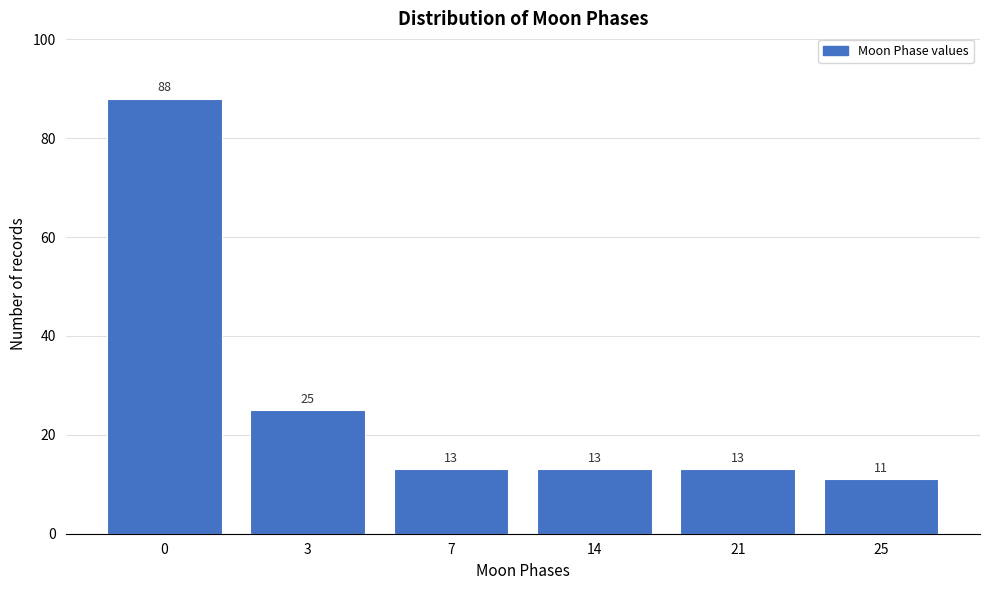

Reading left to right, what are all the values shown in this chart?

88	25	13	13	13	11